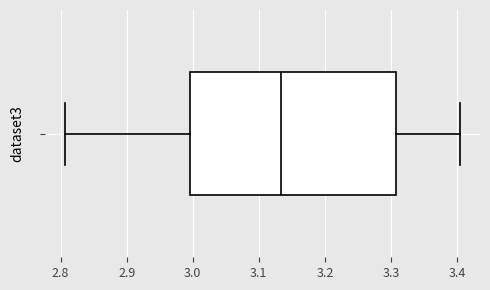

Where does the right whisker of the box end on the x-axis? The values are not printed on the chart, so give them approximately, as read against the axis.

3.41